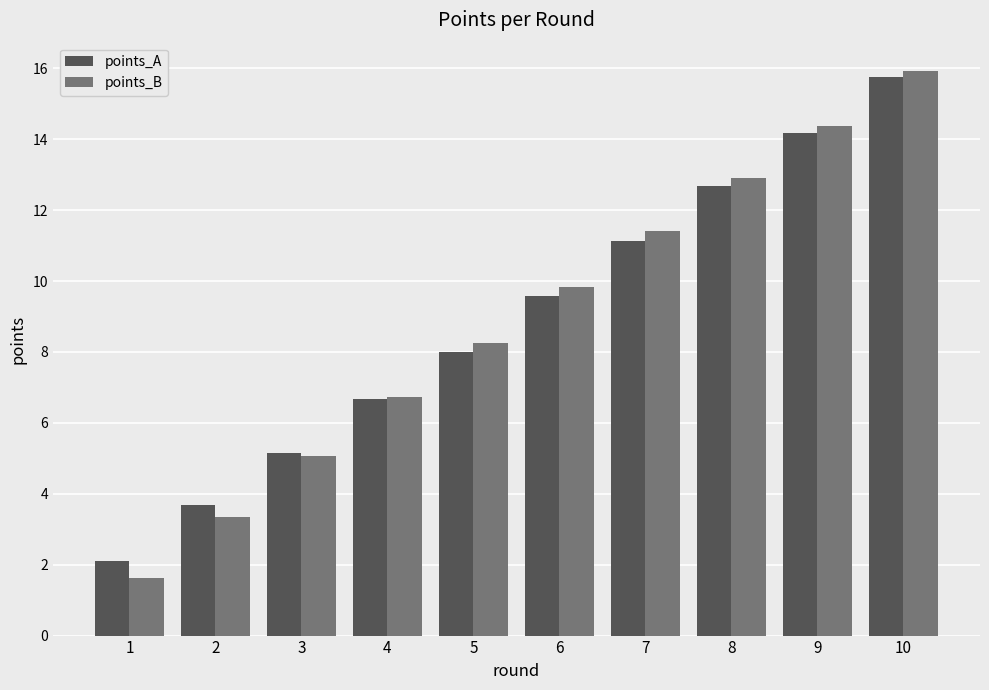

What is the total value across all series at 2?

7.0